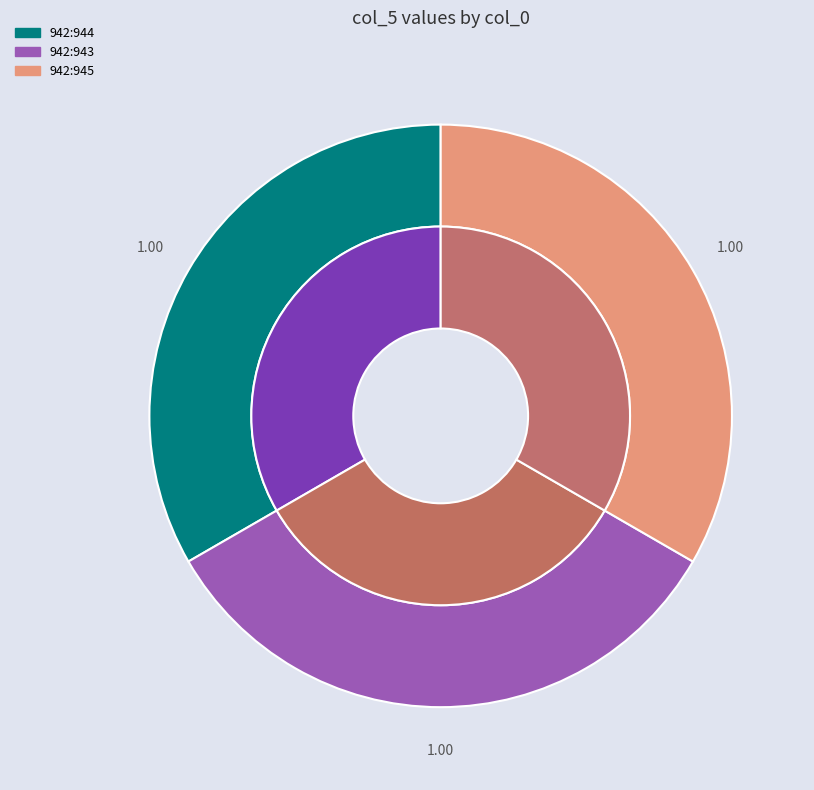

Combined, do 942:944 and 942:3832 account for over 50%?

No